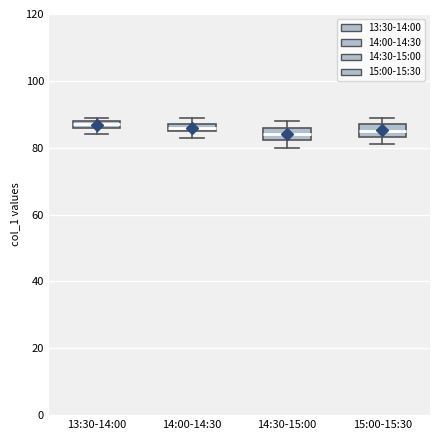

Where is the upper edge of the box for 14:30-15:00 on the y-axis? The values are not printed on the chart, so give them approximately, as read against the axis.

86